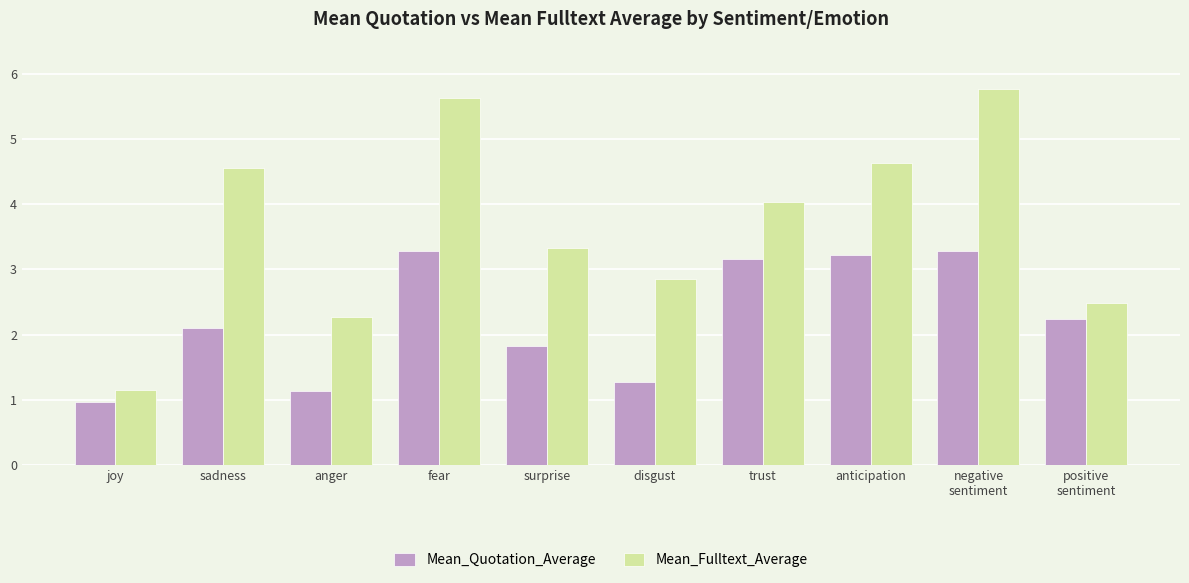

Between sadness and disgust, which series saw the biggest shift?

Mean_Fulltext_Average